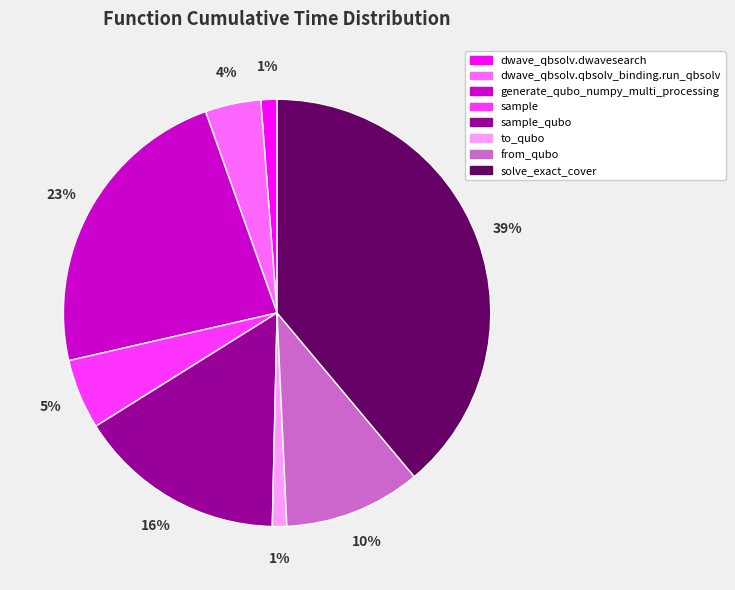

How many segments does this pie chart have?

8